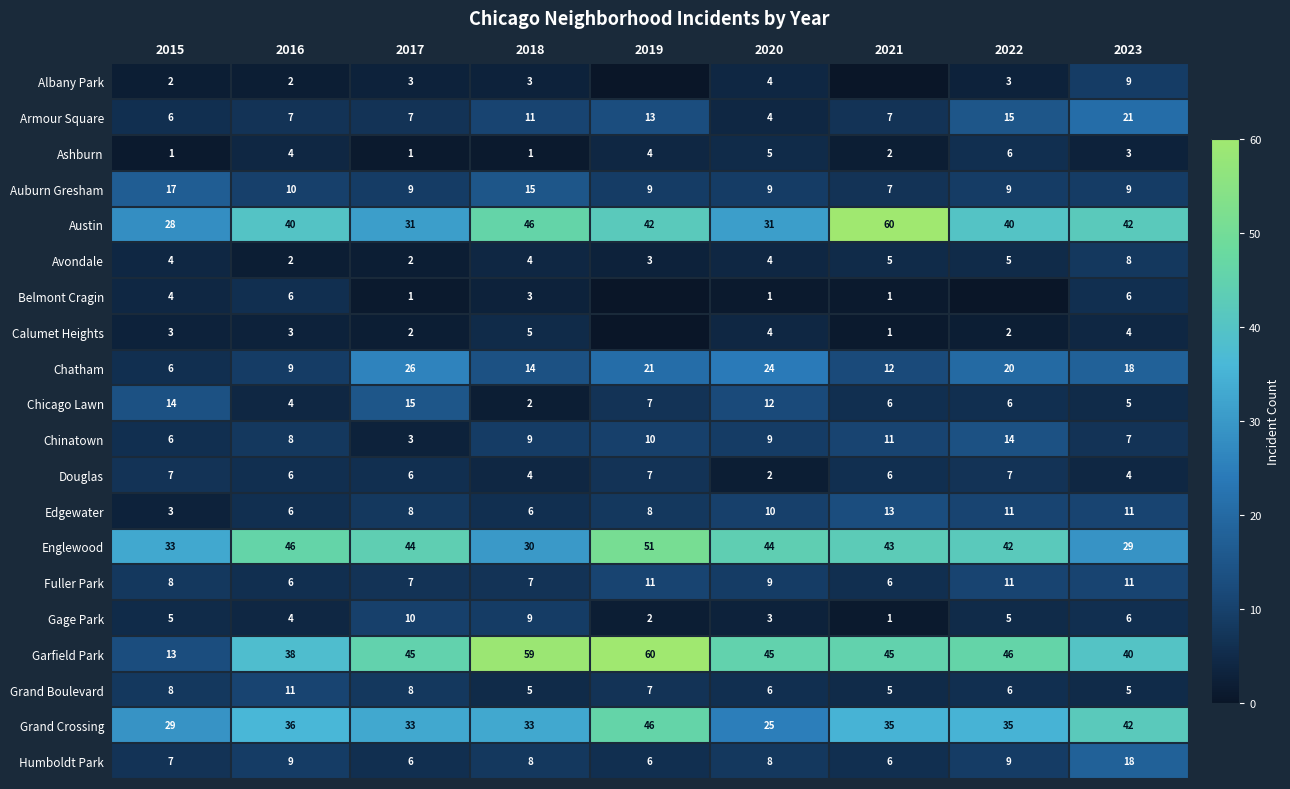

What is the sum of all Austin values?

360